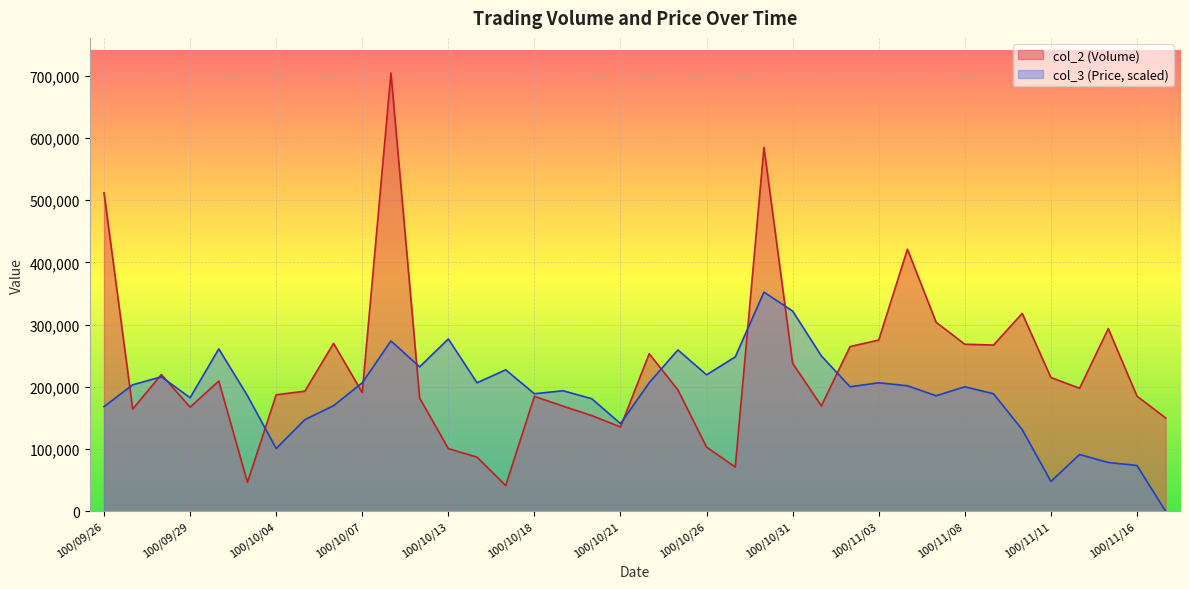

Where does the col_3 series first go above 200164?

100/09/27